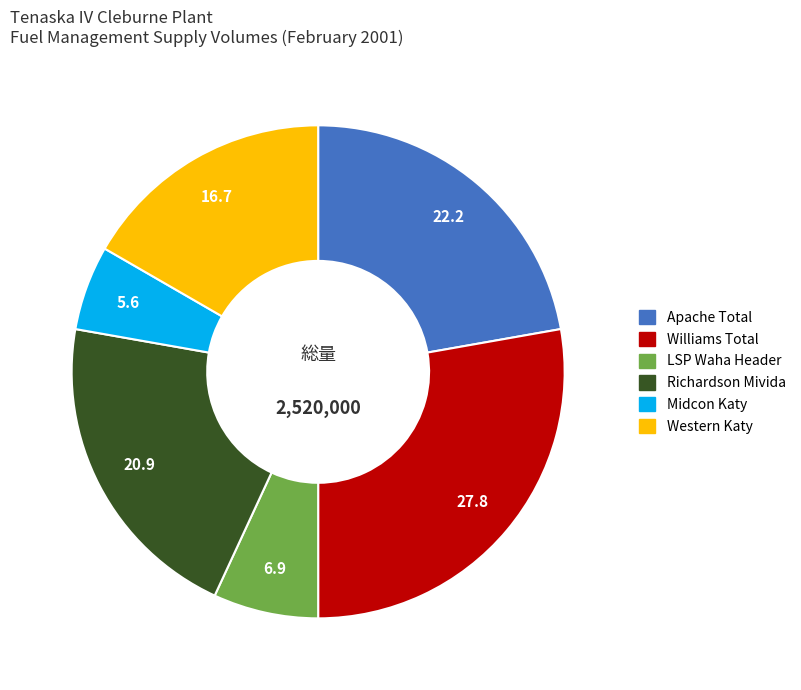

Which category has the biggest portion of the pie?

Williams Total